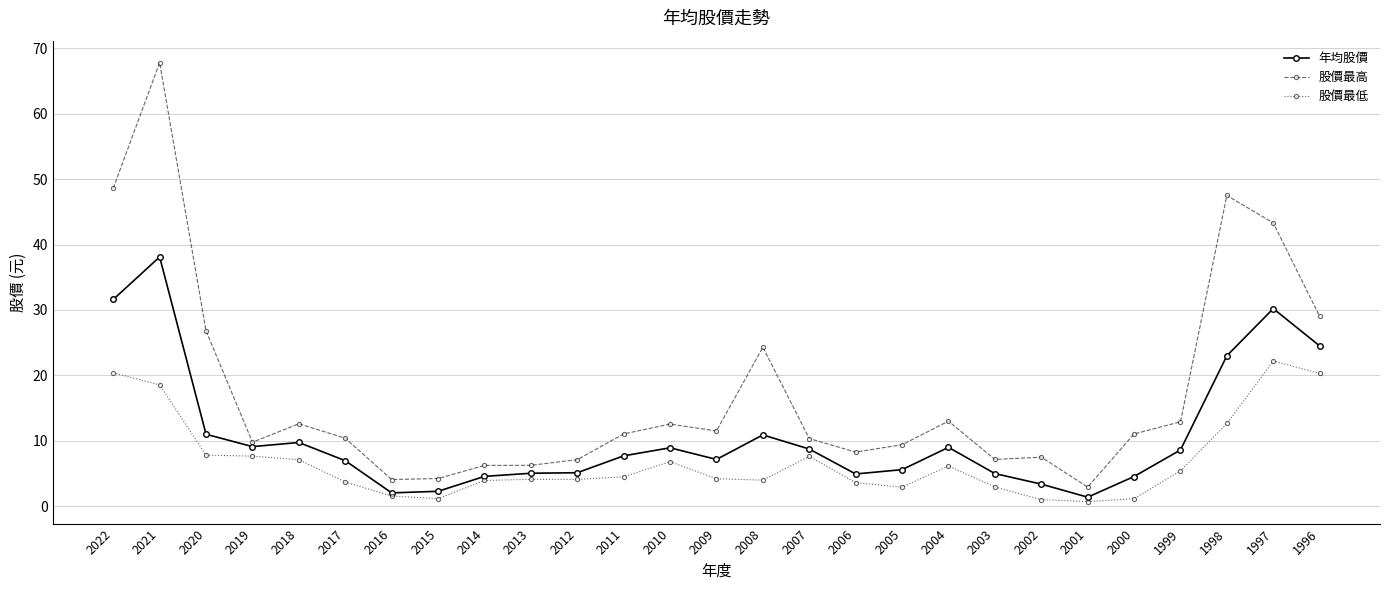

What is the approximate value of 股價最高 at 2003?

7.2